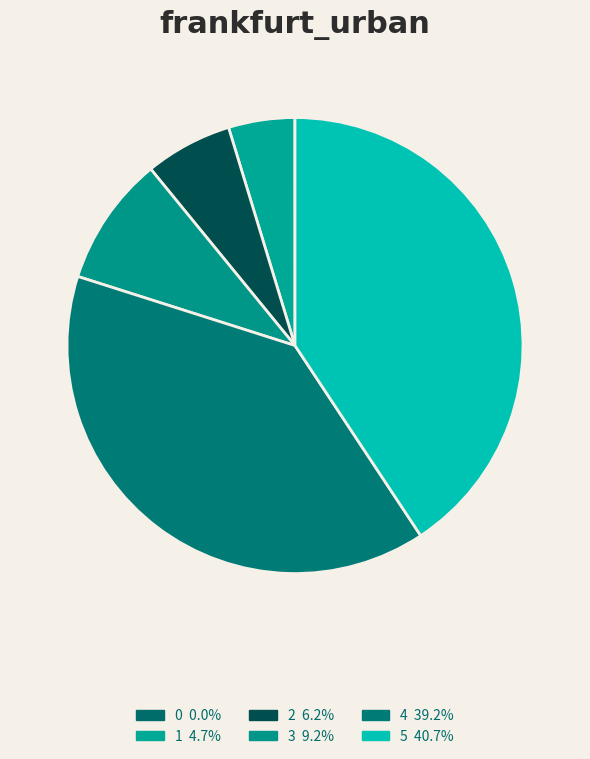

Is there a majority slice in this chart?

No